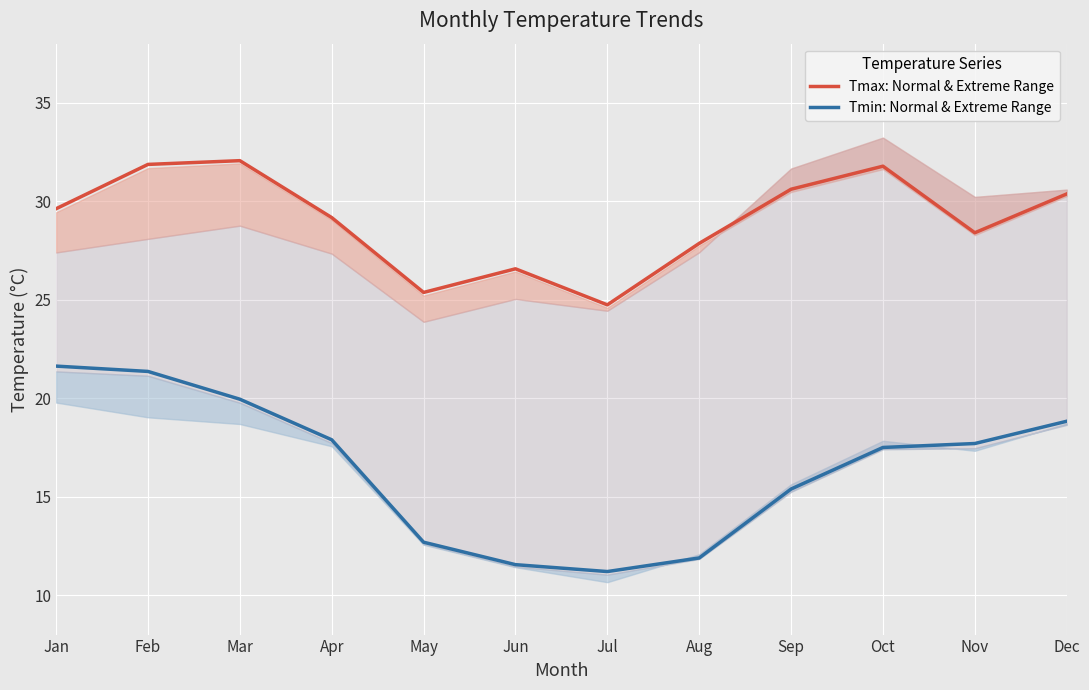

What are all the series names shown in the legend?

Tmax: Normal & Extreme Range, Tmin: Normal & Extreme Range